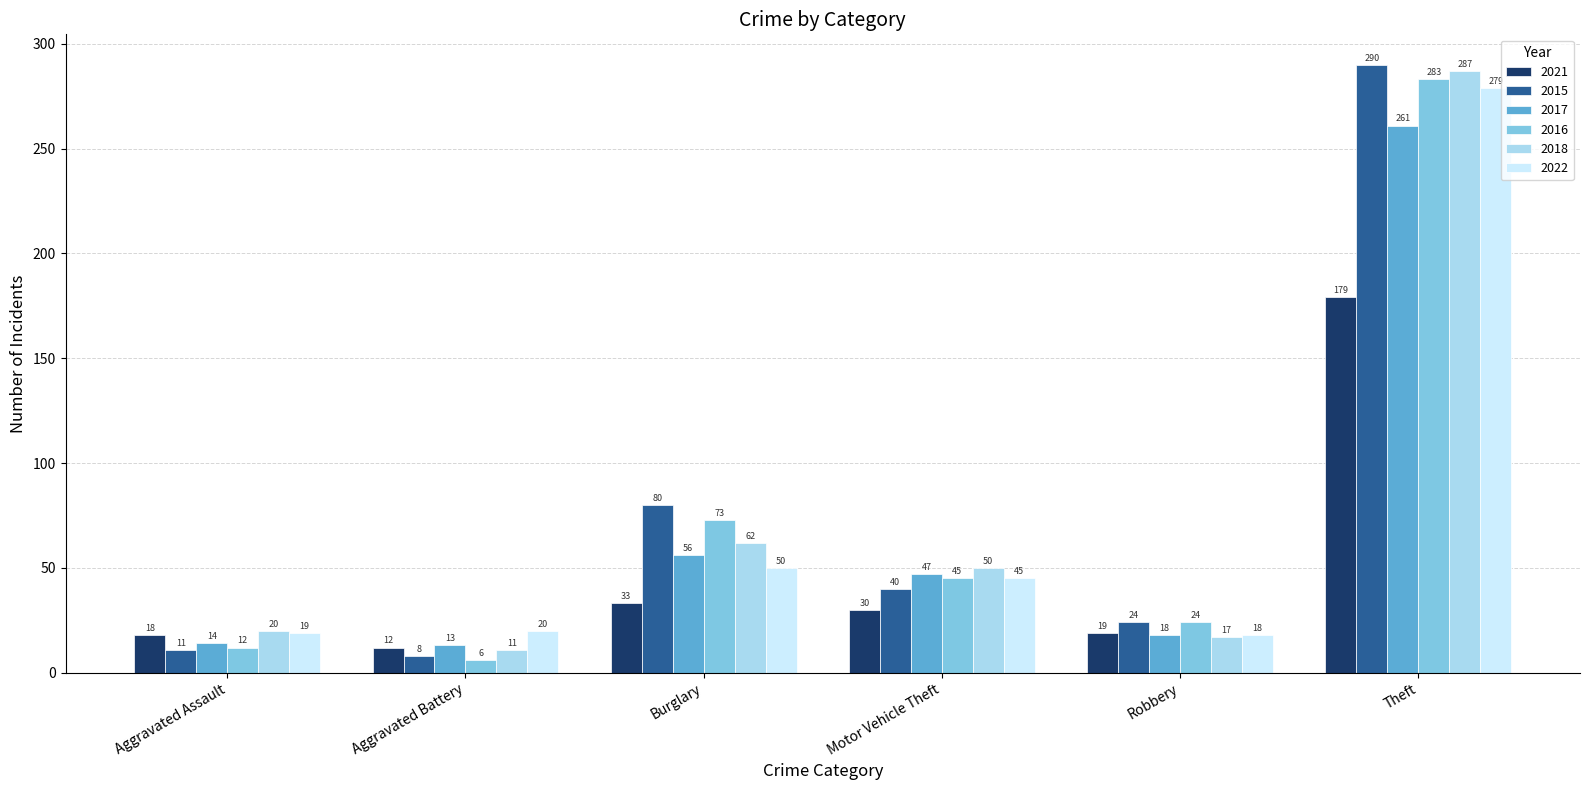

At which category is the sum across all series the highest?

Theft